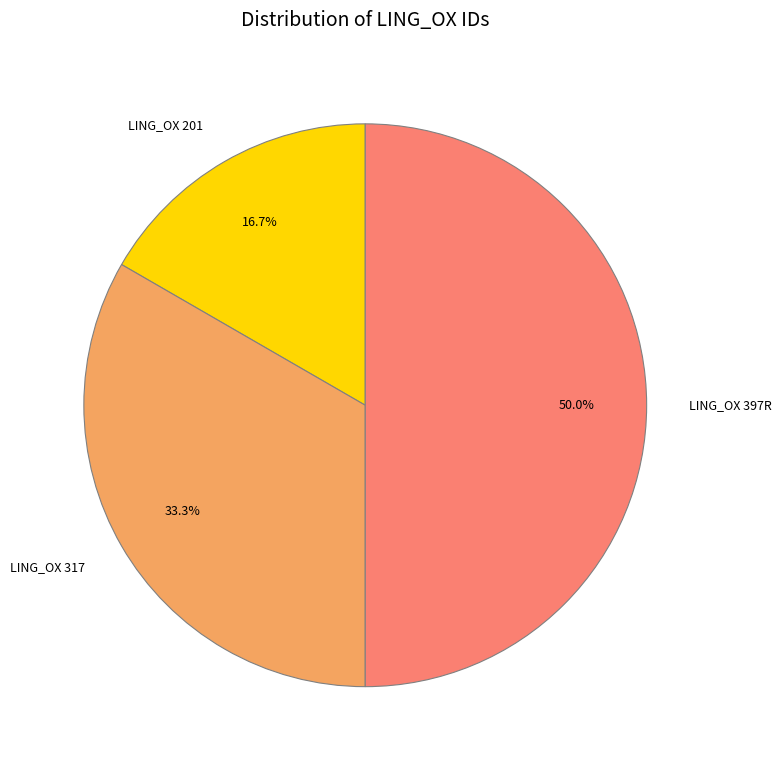

Which category has the smallest portion of the pie?

LING_OX 201